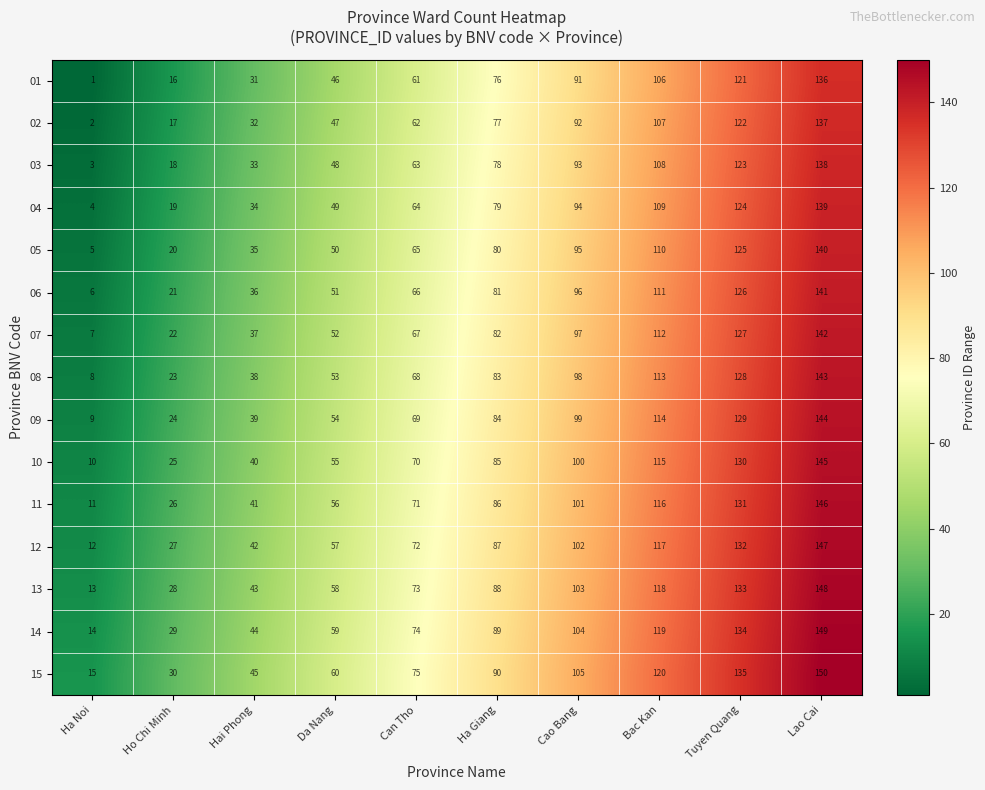

What is the difference between the maximum and second lowest values in the 01 series?

120